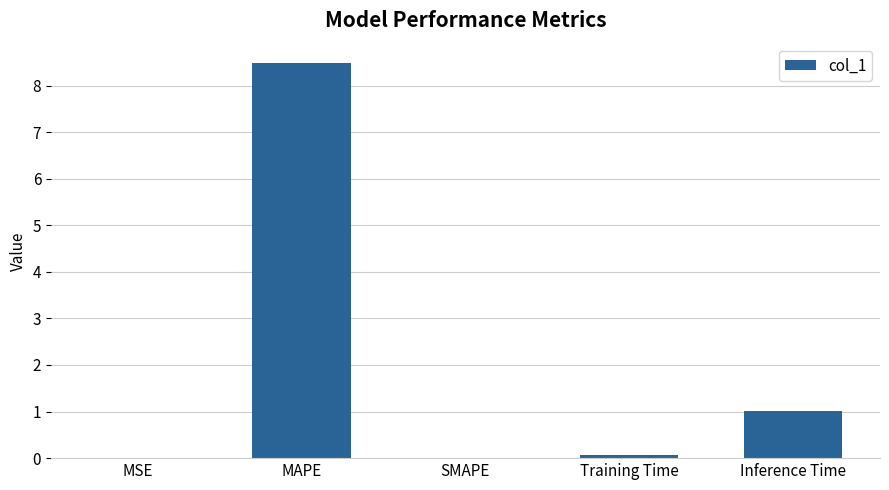

Which has a higher value, Inference Time or SMAPE?

Inference Time